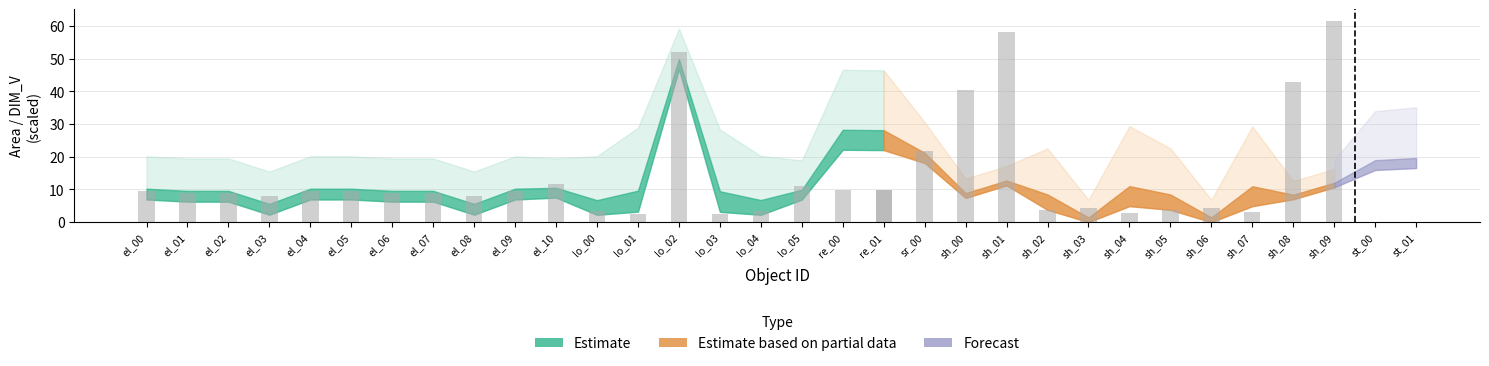

Reading left to right, extract all data points from this chart.

area: el_00=10.2	el_01=9.6	el_02=9.6	el_03=5.6	el_04=10.2	el_05=10.2	el_06=9.6	el_07=9.6	el_08=5.6	el_09=10.2	el_10=10.5	lo_00=6.7	lo_01=9.6	lo_02=49.9	lo_03=9.4	lo_04=6.8	lo_05=9.9	re_00=28.3	re_01=28.1	sr_00=21.2	sh_00=8.9	sh_01=12.7	sh_02=8.5	sh_03=1.4	sh_04=11.0	sh_05=8.5	sh_06=1.4	sh_07=11.0	sh_08=8.4	sh_09=12.0	st_00=19.0	st_01=19.6
car: el_00=0.9	el_01=0.9	el_02=0.9	el_03=0.8	el_04=0.9	el_05=0.9	el_06=0.9	el_07=0.9	el_08=0.8	el_09=0.9	el_10=1.2	lo_00=0.3	lo_01=0.2	lo_02=5.2	lo_03=0.2	lo_04=0.3	lo_05=1.1	re_00=1.0	re_01=1.0	sr_00=2.2	sh_00=4.1	sh_01=5.8	sh_02=0.4	sh_03=0.4	sh_04=0.3	sh_05=0.4	sh_06=0.4	sh_07=0.3	sh_08=4.3	sh_09=6.1	st_00=2.3	st_01=2.2
DIM_V: el_00=3.3	el_01=3.3	el_02=3.3	el_03=3.3	el_04=3.3	el_05=3.3	el_06=3.3	el_07=3.3	el_08=3.3	el_09=3.3	el_10=3.0	lo_00=4.5	lo_01=6.4	lo_02=3.1	lo_03=6.3	lo_04=4.5	lo_05=3.0	re_00=6.1	re_01=6.1	sr_00=3.1	sh_00=1.5	sh_01=1.5	sh_02=4.7	sh_03=1.8	sh_04=6.1	sh_05=4.7	sh_06=1.8	sh_07=6.1	sh_08=1.4	sh_09=1.4	st_00=3.0	st_01=3.1